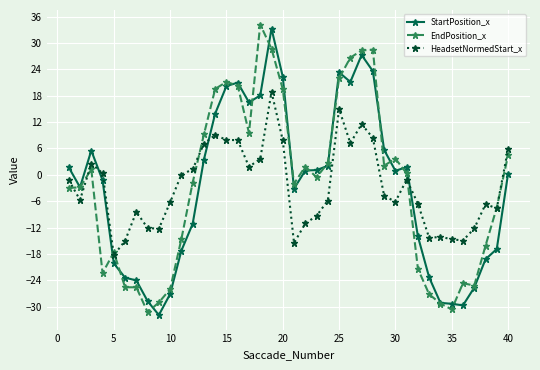

True or false: StartPosition_x and HeadsetNormedStart_x cross at least once.

True